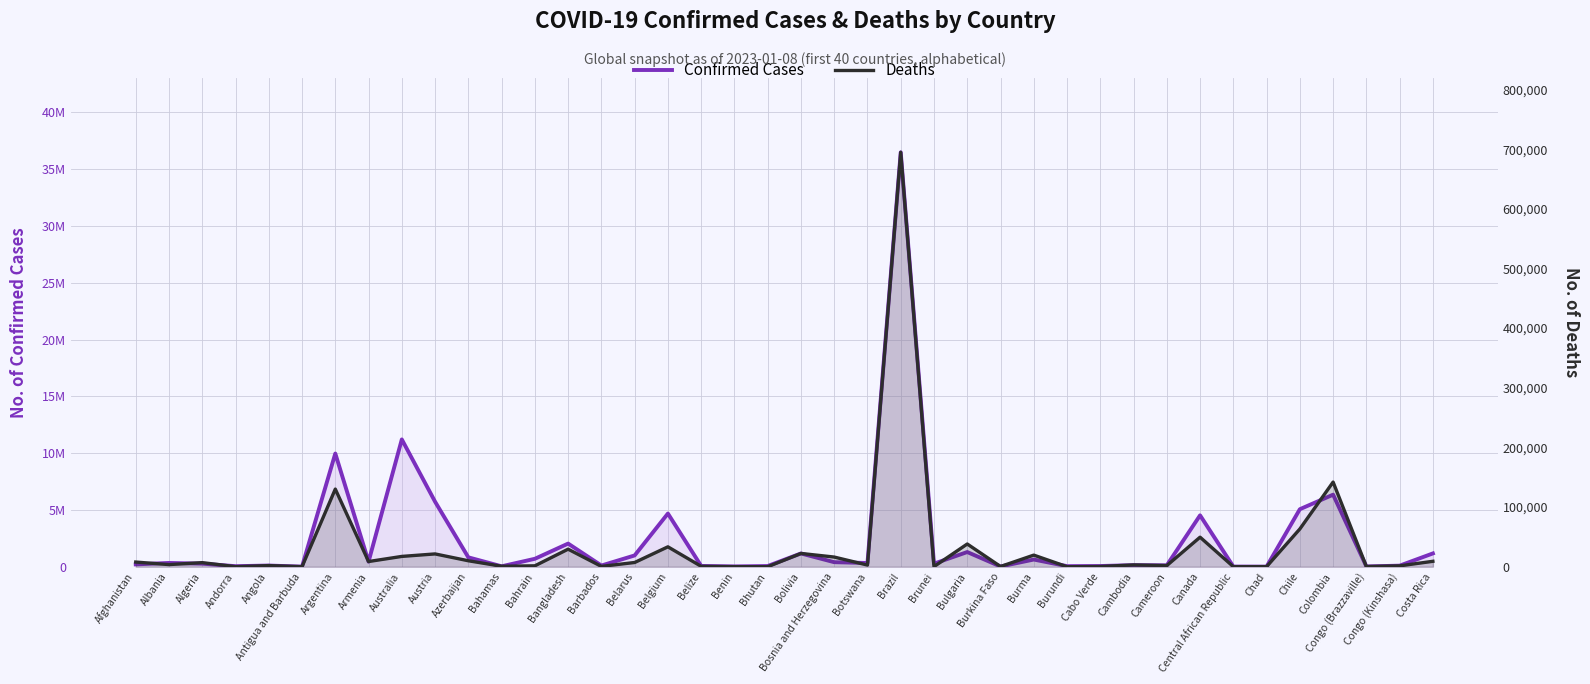

True or false: Confirmed Cases and Deaths intersect in this chart.

False